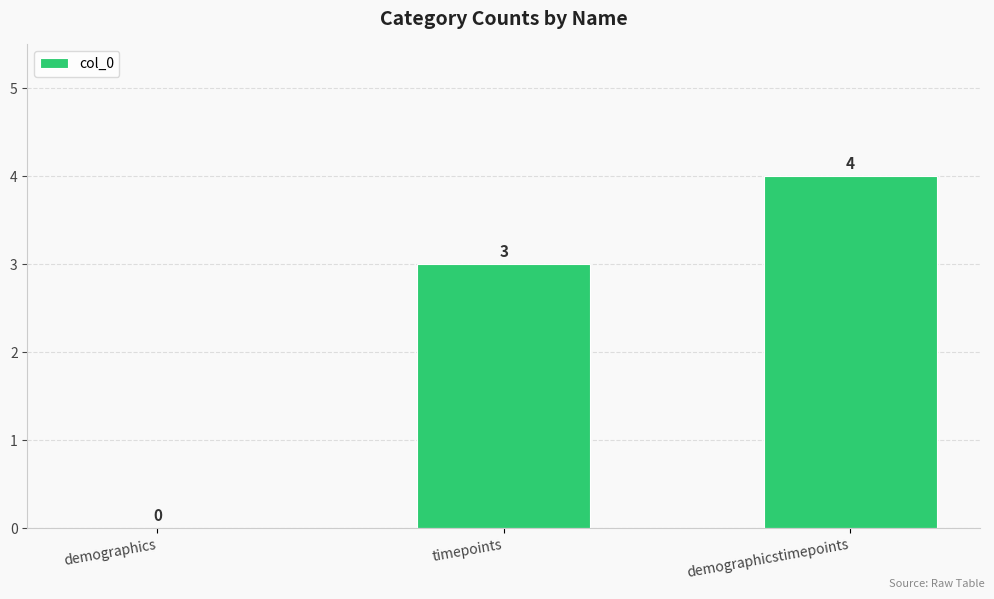

The value at timepoints is 3. True or false?

True